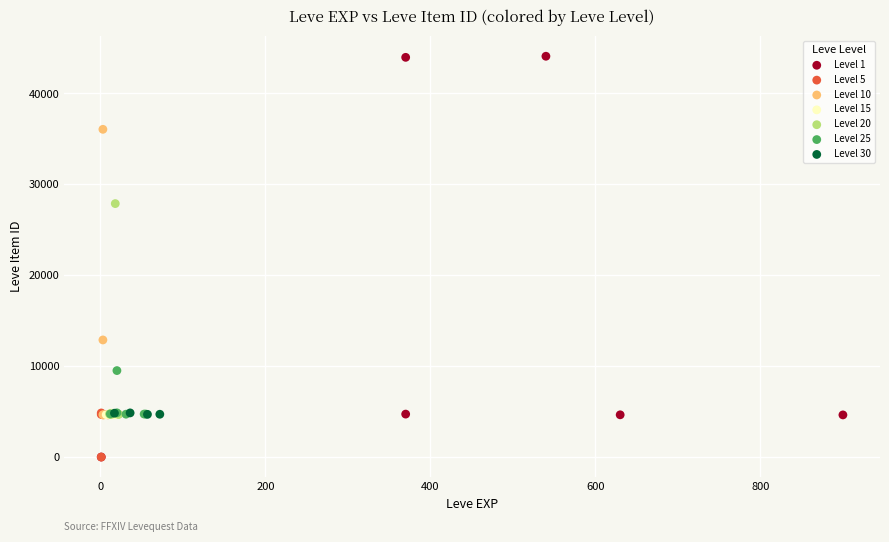

What are all the series names shown in the legend?

Level 1, Level 5, Level 10, Level 15, Level 20, Level 25, Level 30